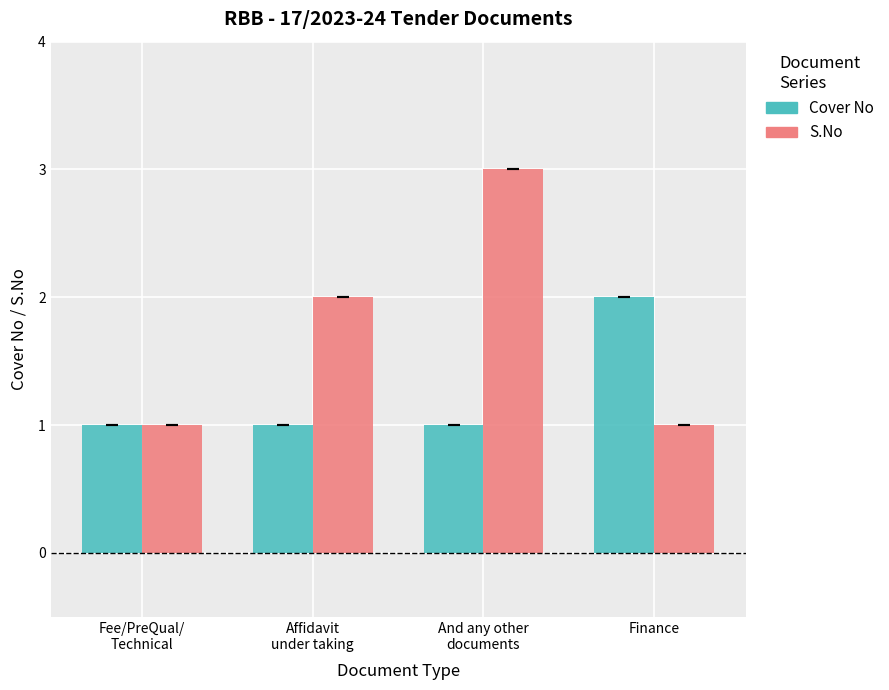

What is the label of the 3rd bar from the right?

Affidavit
under taking